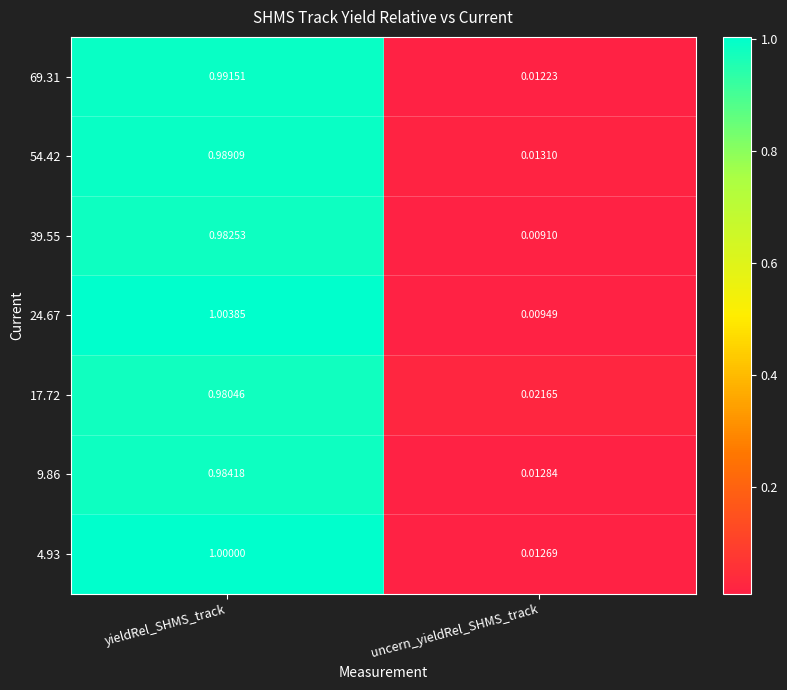

Where is 9.86 nearest to the value 0?

uncern_yieldRel_SHMS_track